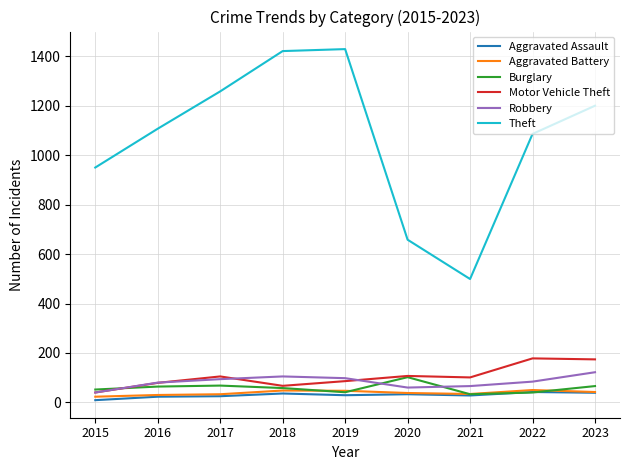

Which series changed the most between 2016 and 2018?

Theft